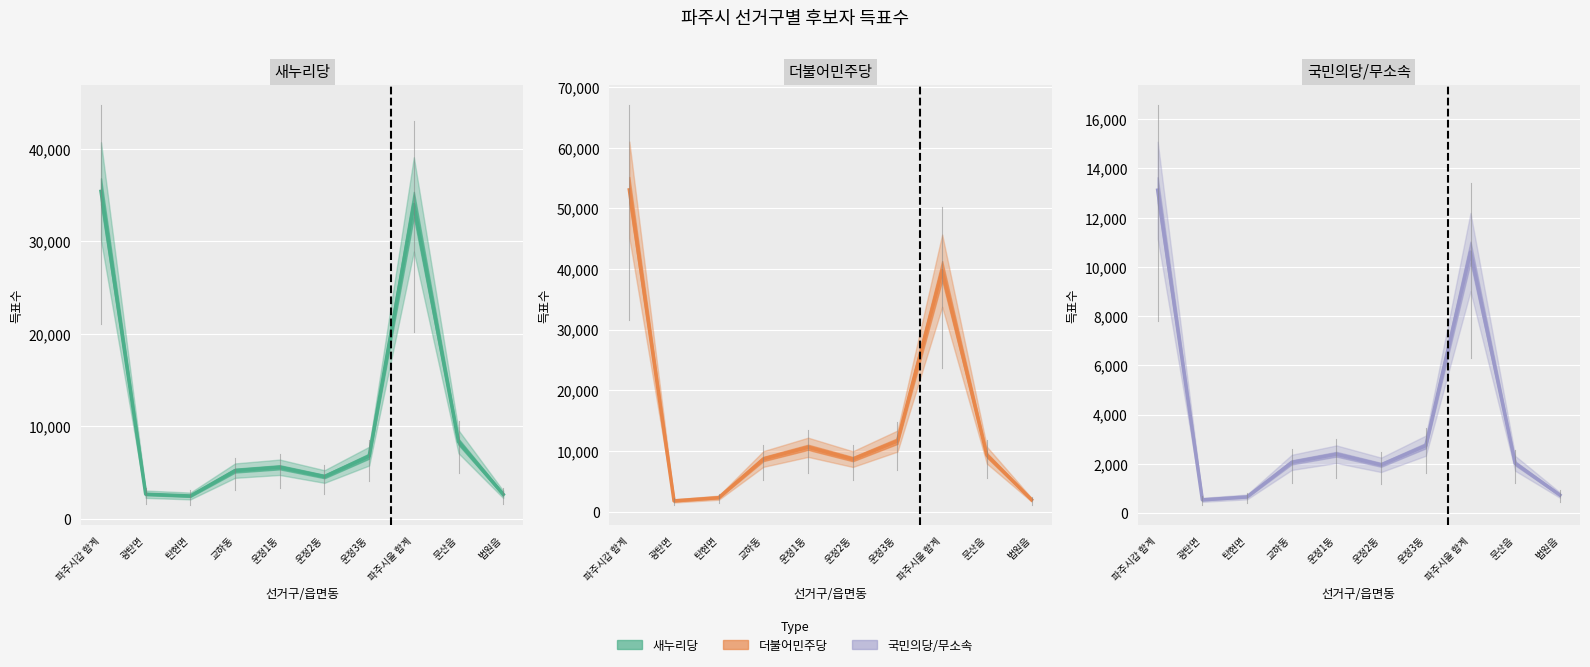

Read the 더불어민주당 value at 파주시갑 합계.

53030